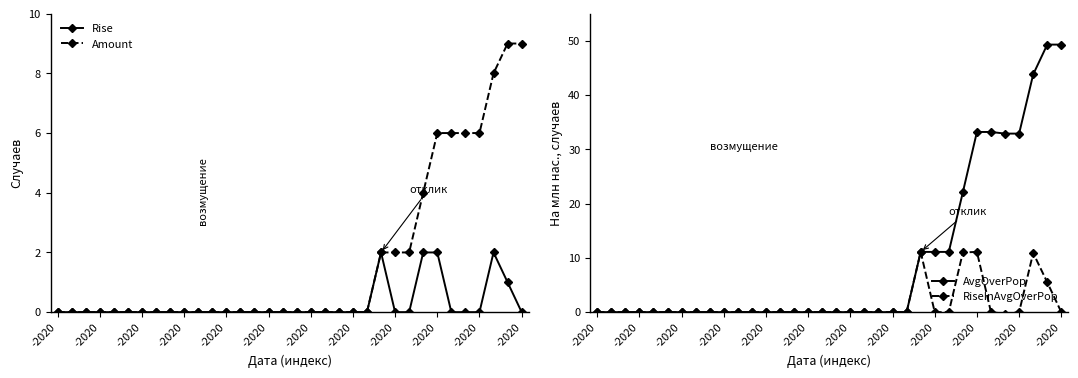

True or false: AvgOverPop and Rise intersect in this chart.

False